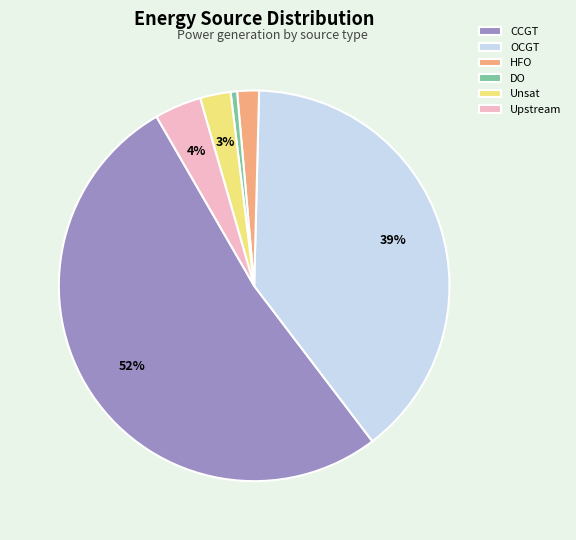

Between HFO and Upstream, which is larger?

Upstream